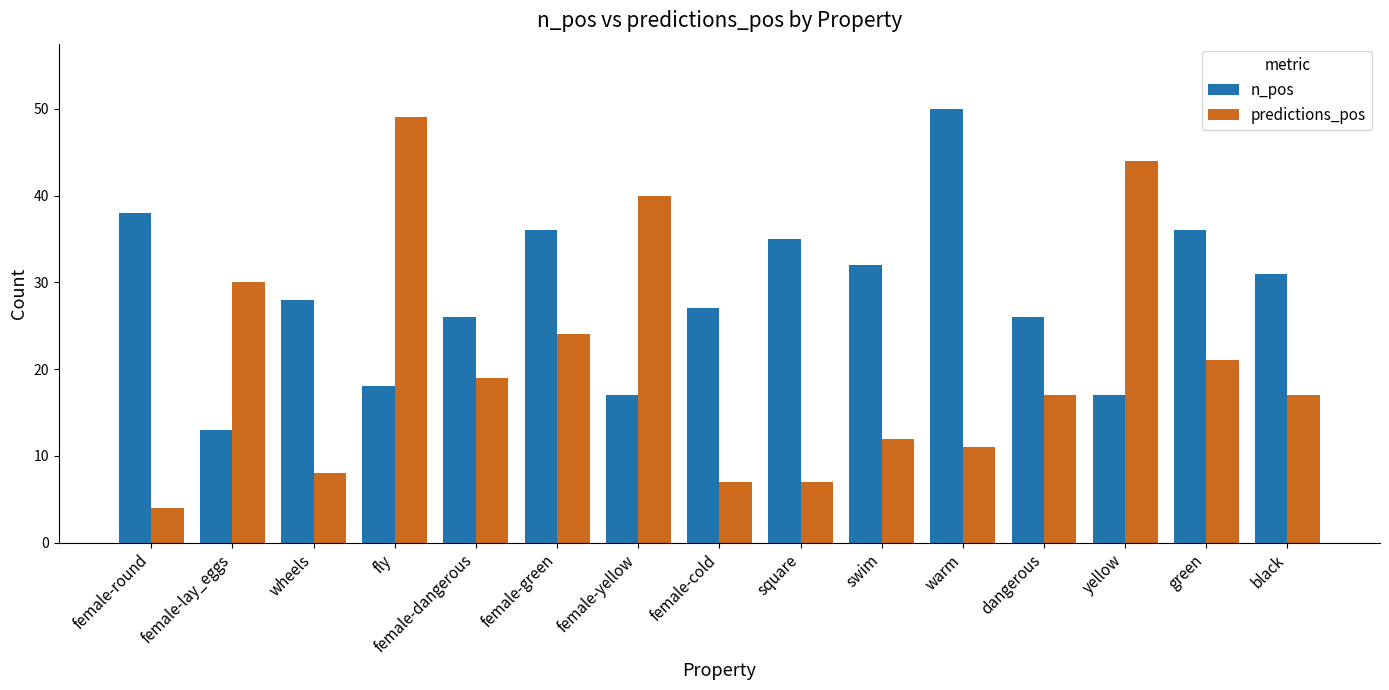

Is the value of predictions_pos at female-dangerous greater than the value of n_pos at female-dangerous?

No